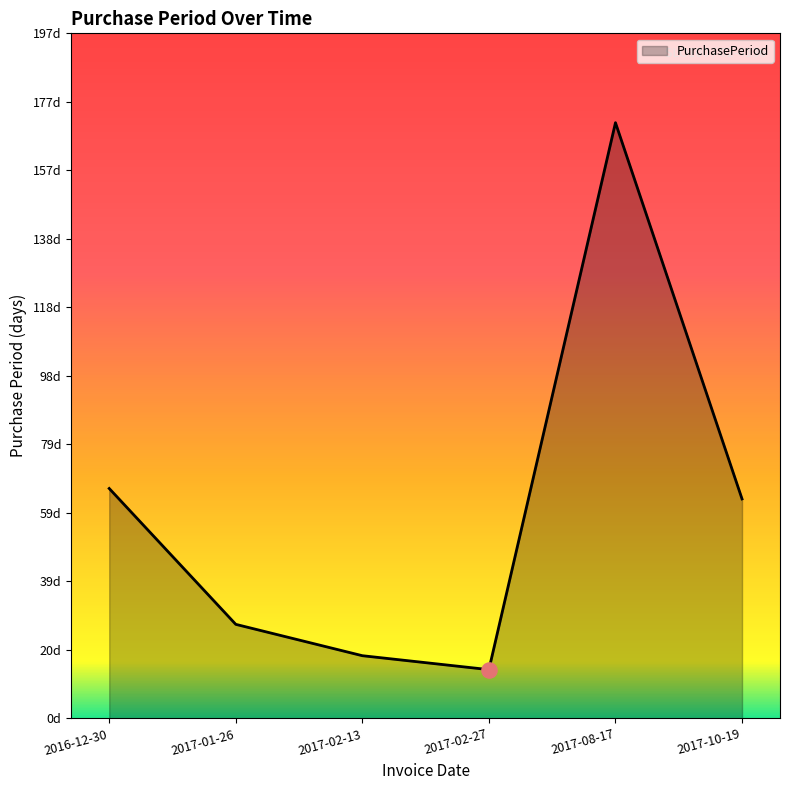

What is the ratio of the value at 2017-02-13 to the value at 2016-12-30?

0.3